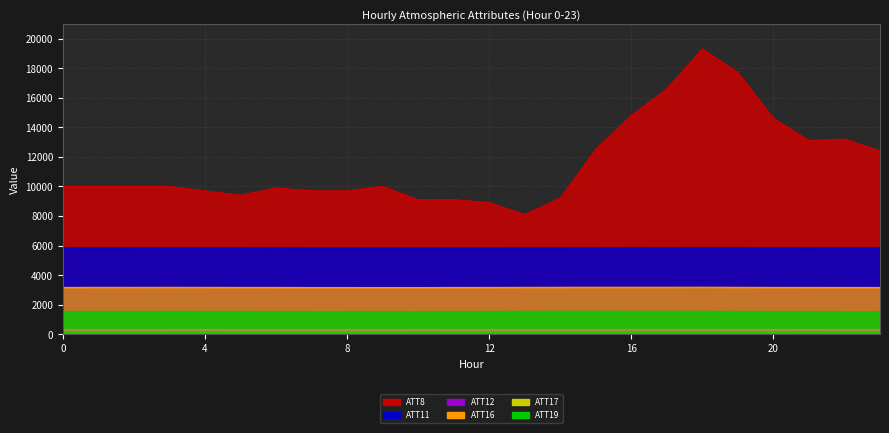

Reading left to right, list all the values displayed in this chart.

ATT8: 10000.0	10000.0	10000.0	10000.0	9700.0	9400.0	9900.0	9700.0	9700.0	10000.0	9100.0	9100.0	8900.0	8100.0	9200.0	12500.0	14800.0	16600.0	19300.0	17700.0	14600.0	13100.0	13200.0	12400.0
ATT11: 5851.1	5853.0	5852.1	5856.3	5857.6	5853.5	5848.1	5841.2	5841.5	5840.7	5838.2	5837.5	5840.4	5845.5	5845.8	5848.9	5864.0	5860.9	5866.2	5864.0	5855.7	5852.5	5855.7	5854.1
ATT12: 264.8	264.3	264.6	264.8	265.0	265.2	265.2	265.3	265.3	265.4	264.1	263.6	263.7	263.7	263.7	263.2	264.4	264.1	264.3	264.8	264.4	264.2	265.2	265.1
ATT16: 3162.6	3169.4	3168.0	3170.1	3167.8	3164.8	3163.0	3158.3	3158.2	3157.3	3157.2	3160.2	3162.7	3168.6	3172.1	3175.0	3174.7	3174.8	3177.0	3171.0	3165.0	3163.0	3161.1	3159.5
ATT17: 279.3	279.6	279.6	279.8	280.1	279.6	279.6	279.3	279.5	279.5	279.8	279.3	278.8	278.7	278.3	278.6	279.7	279.6	280.1	280.1	279.8	280.7	280.8	280.3
ATT19: 1538.5	1543.5	1543.4	1545.3	1542.9	1542.9	1539.6	1535.7	1535.3	1533.3	1531.9	1537.4	1542.2	1548.0	1552.2	1552.8	1549.2	1549.4	1549.8	1544.2	1540.6	1534.8	1531.7	1531.5